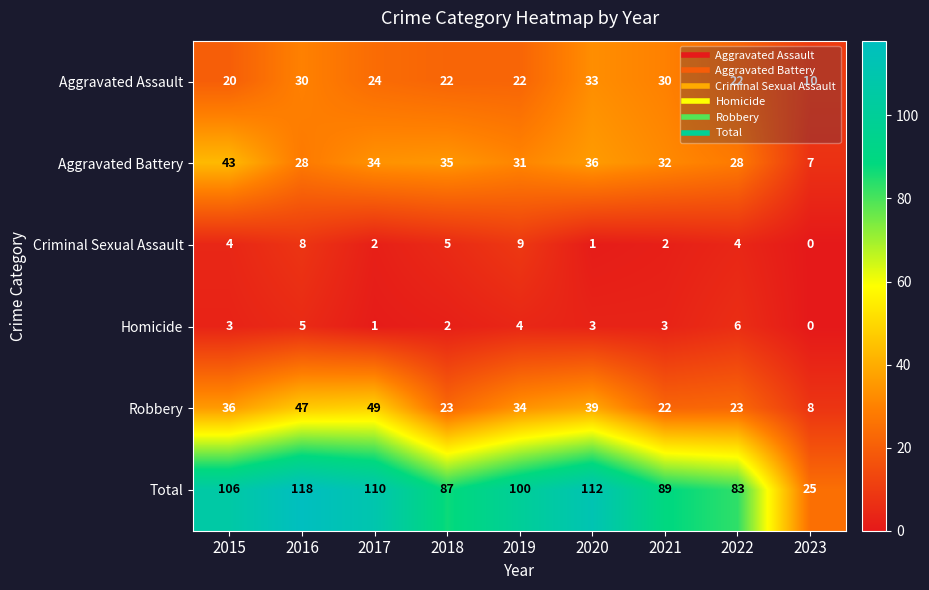

Count the number of categories in the chart.

9